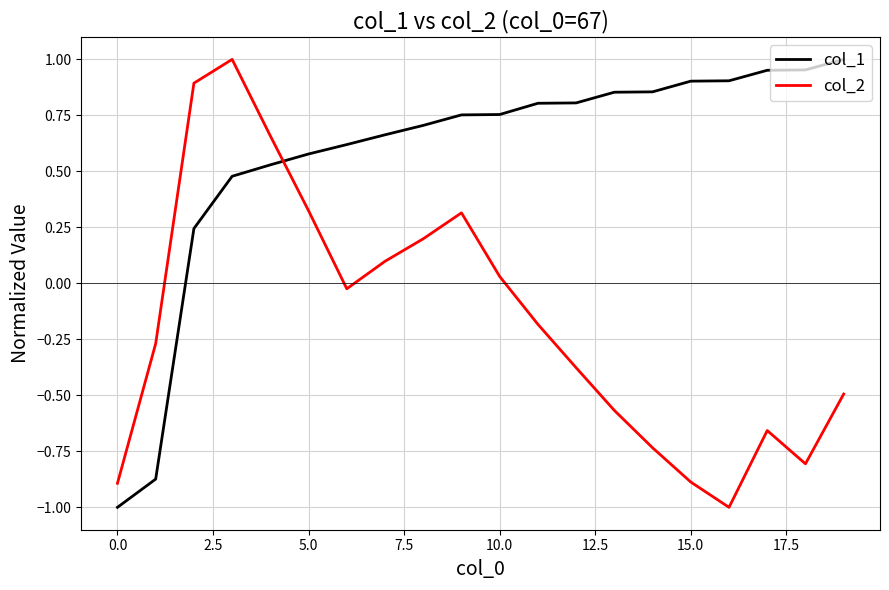

Rank the series by their average value, from lowest to highest.

col_2, col_1